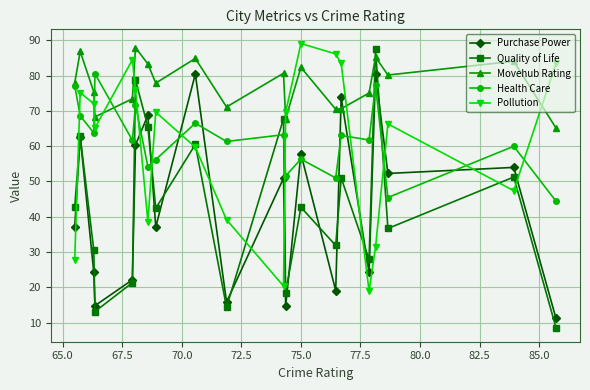

Which series has the largest total across all categories?

Movehub Rating